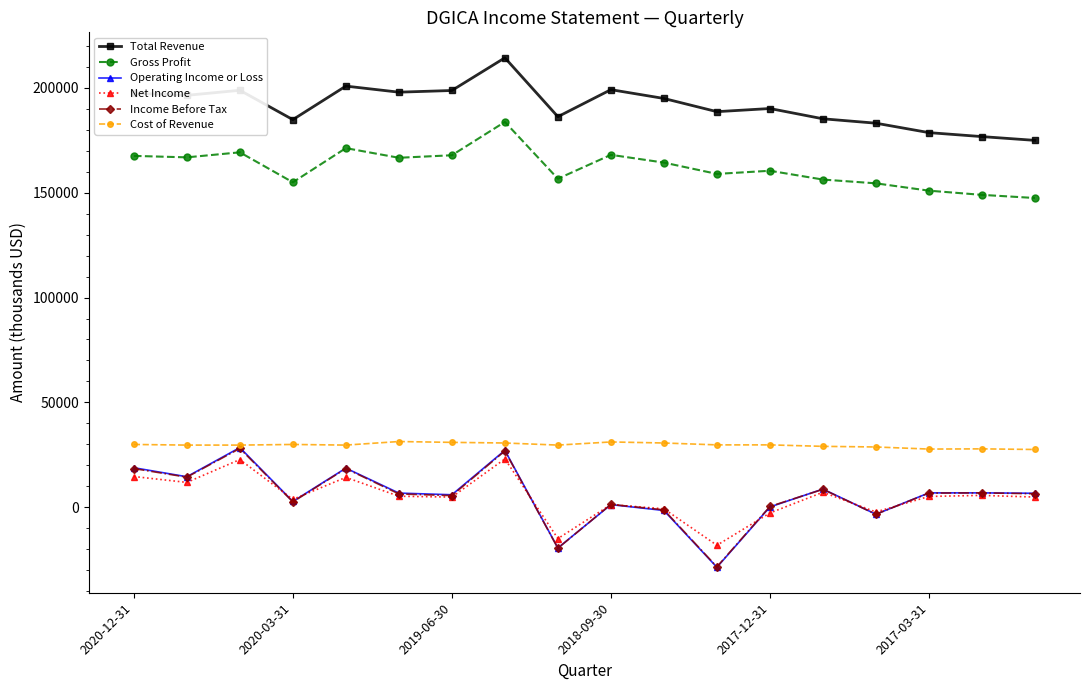

Which series has the largest range (max minus min)?

Operating Income or Loss